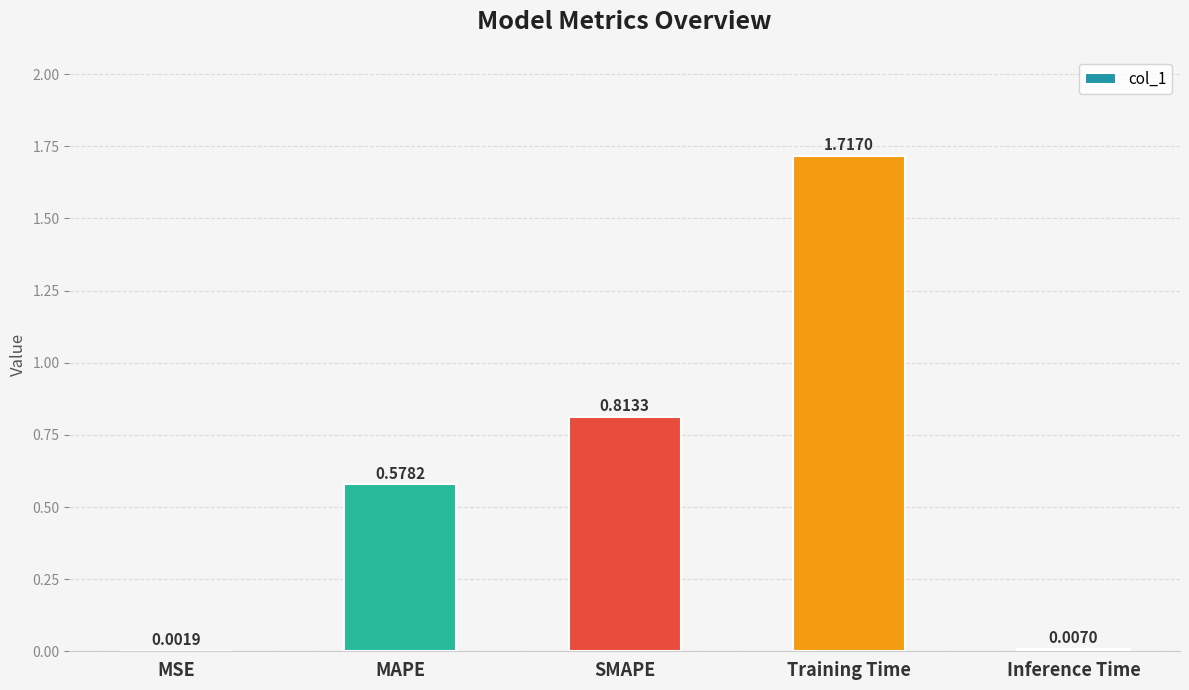

Where is the data nearest to the value 0?

MSE